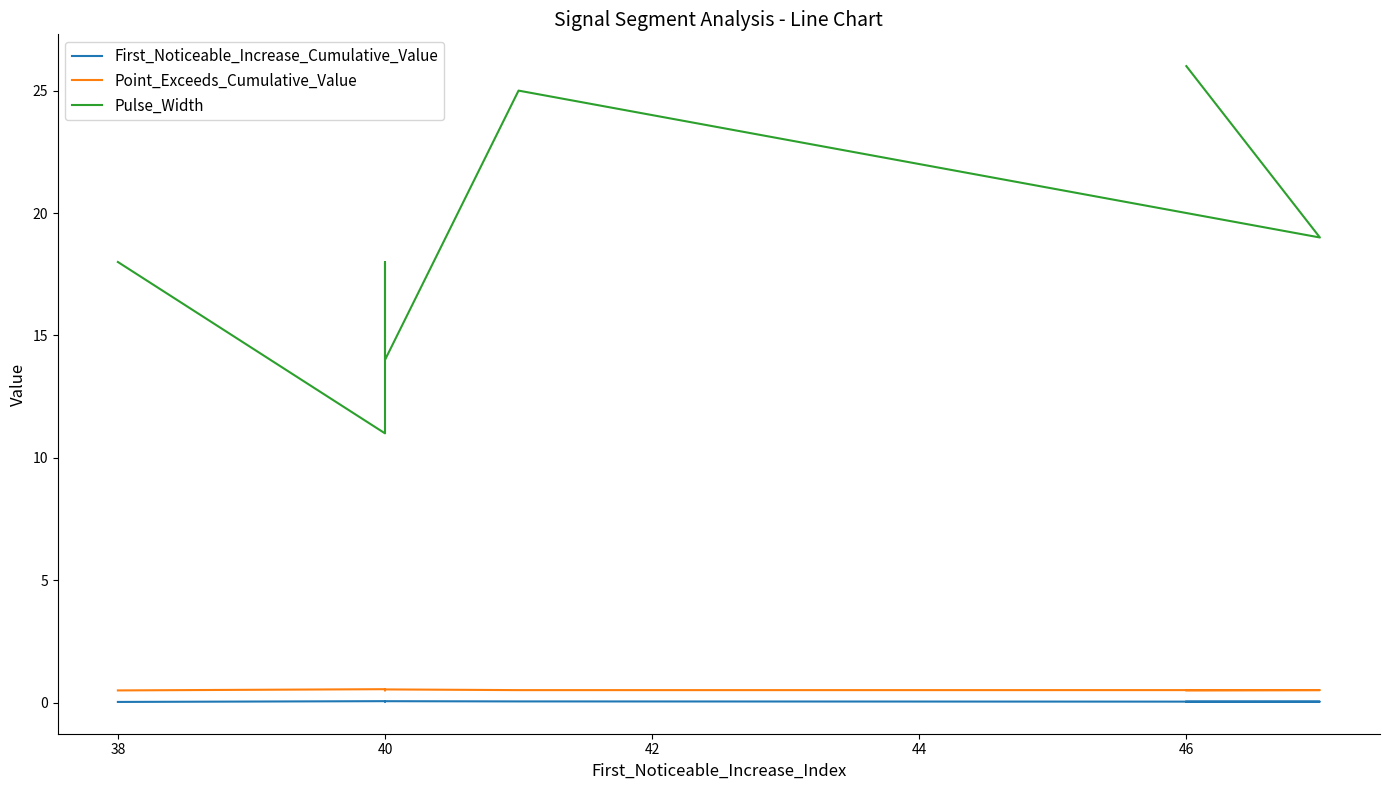

What is the label of the 7th point from the right?

40